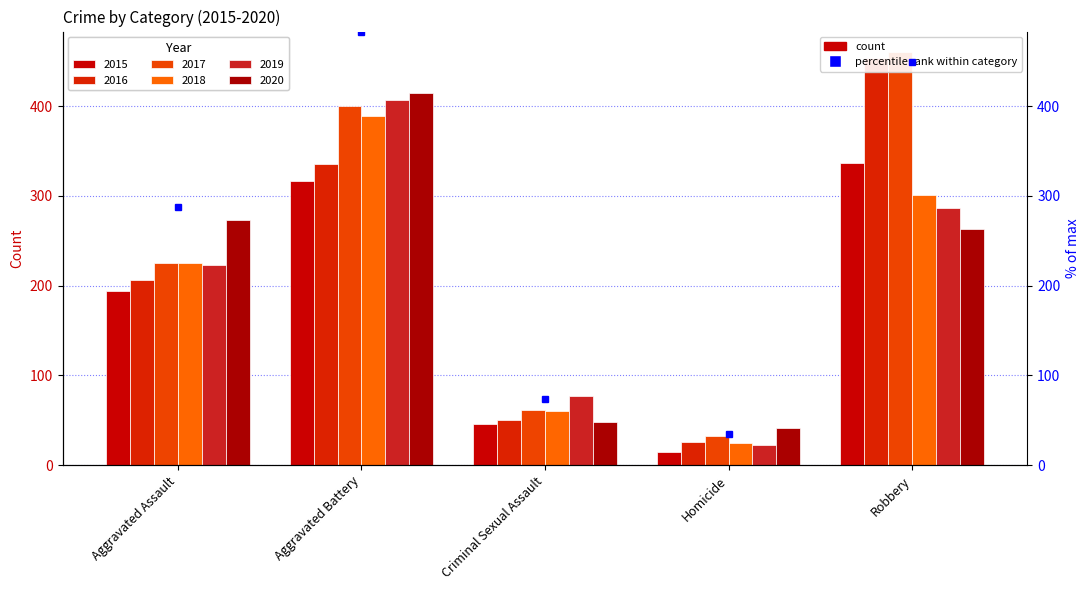

What is the greatest value displayed?

460